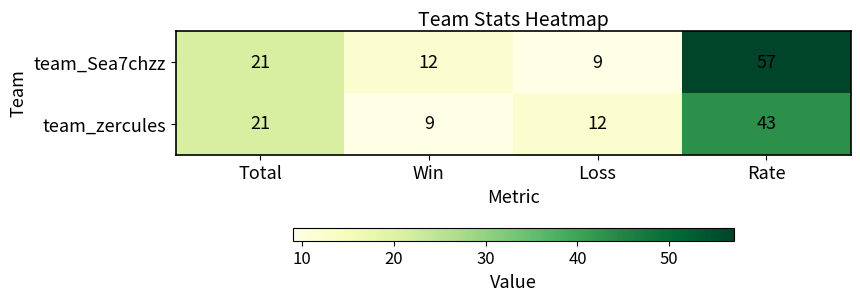

At Rate, list the series in order from smallest to largest.

team_zercules, team_Sea7chzz